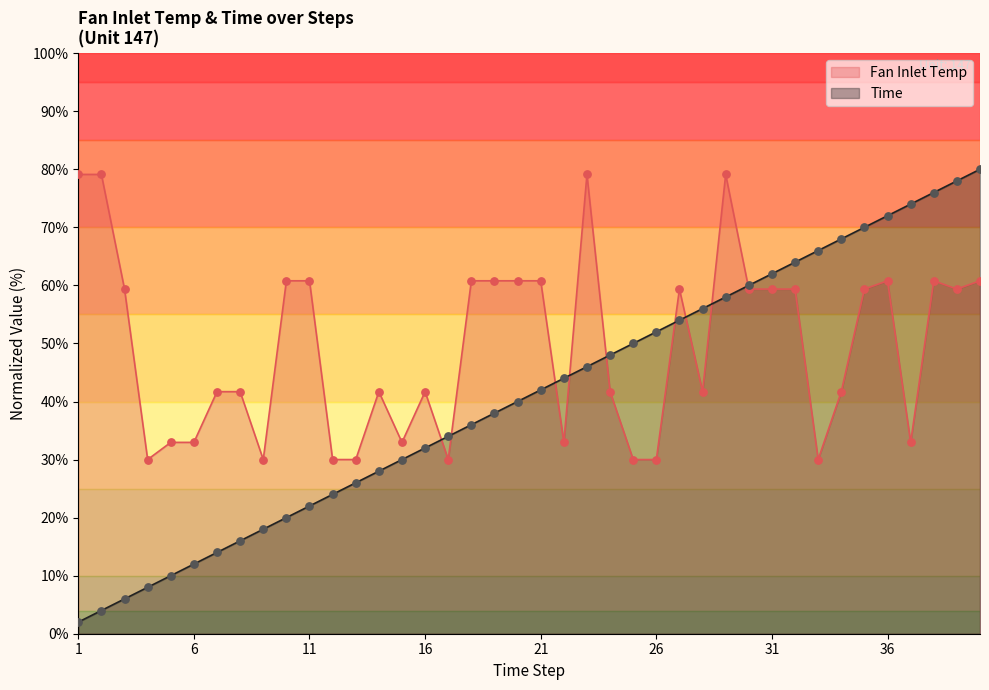

What are all the series names shown in the legend?

Fan Inlet Temp, Time